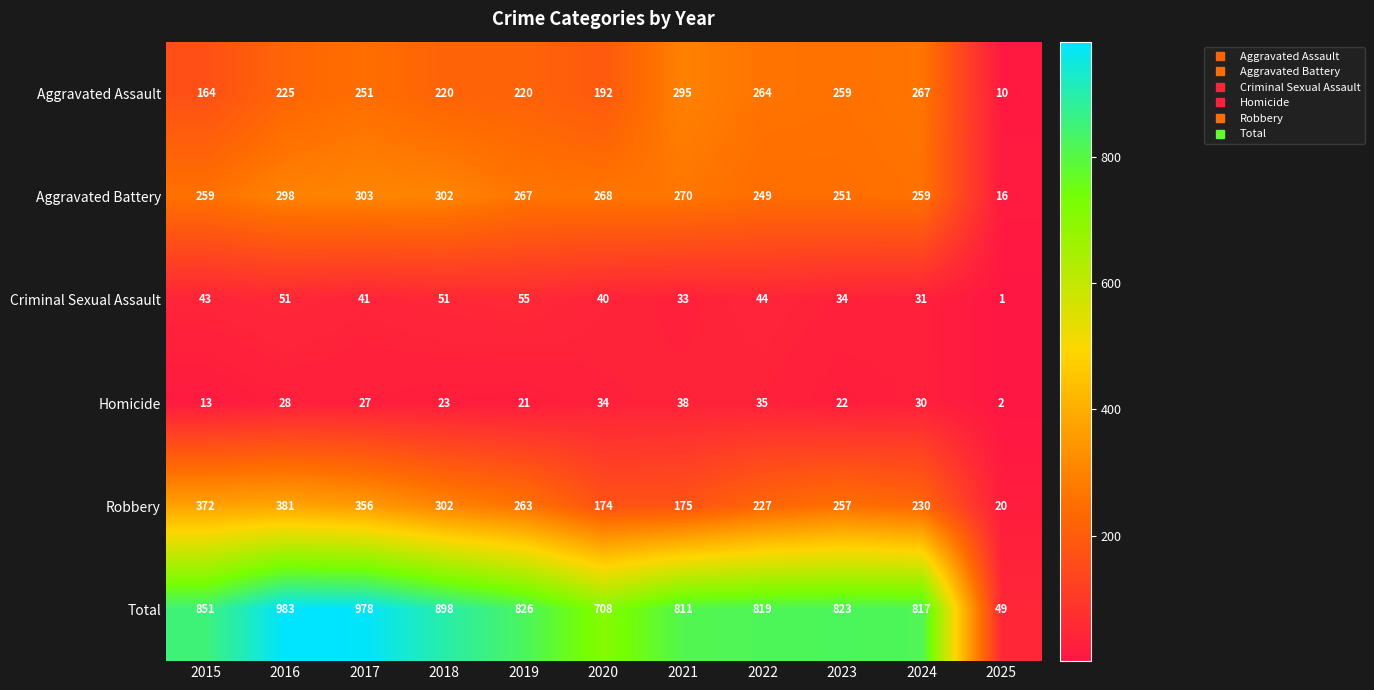

How many distinct data groups are displayed?

6